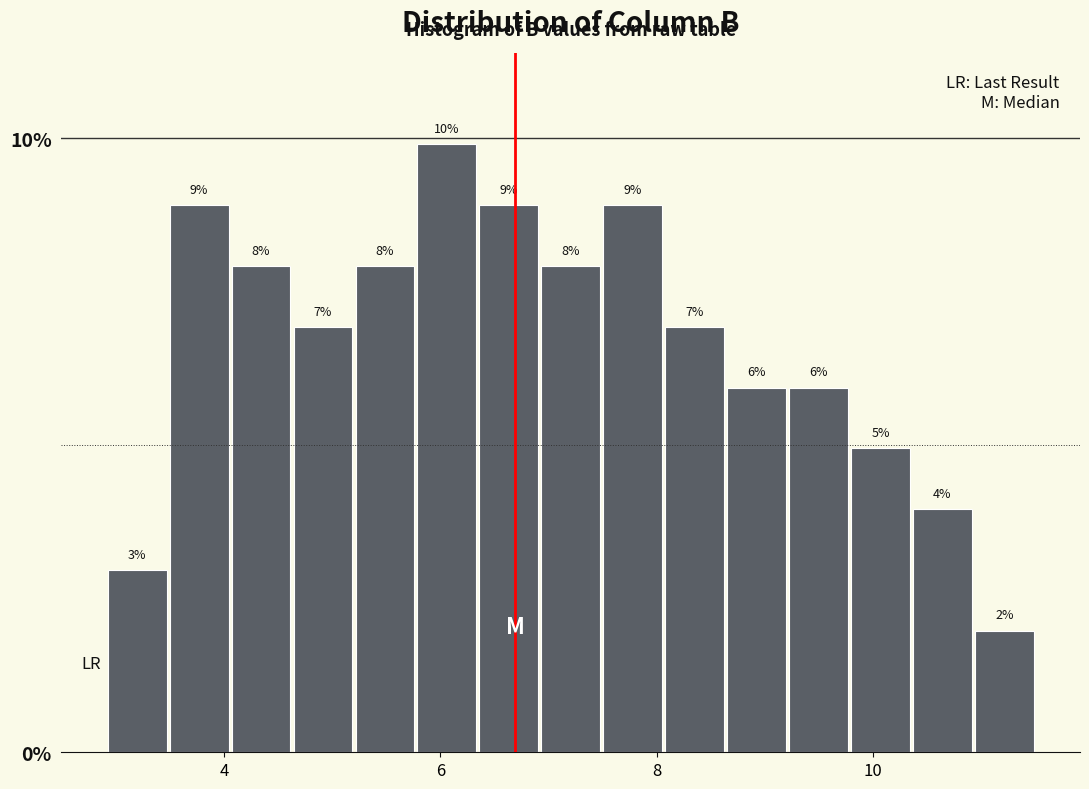

Around what value on the x-axis is the tallest bar? Give the approximate position of its centre, as read against the axis.

6.0